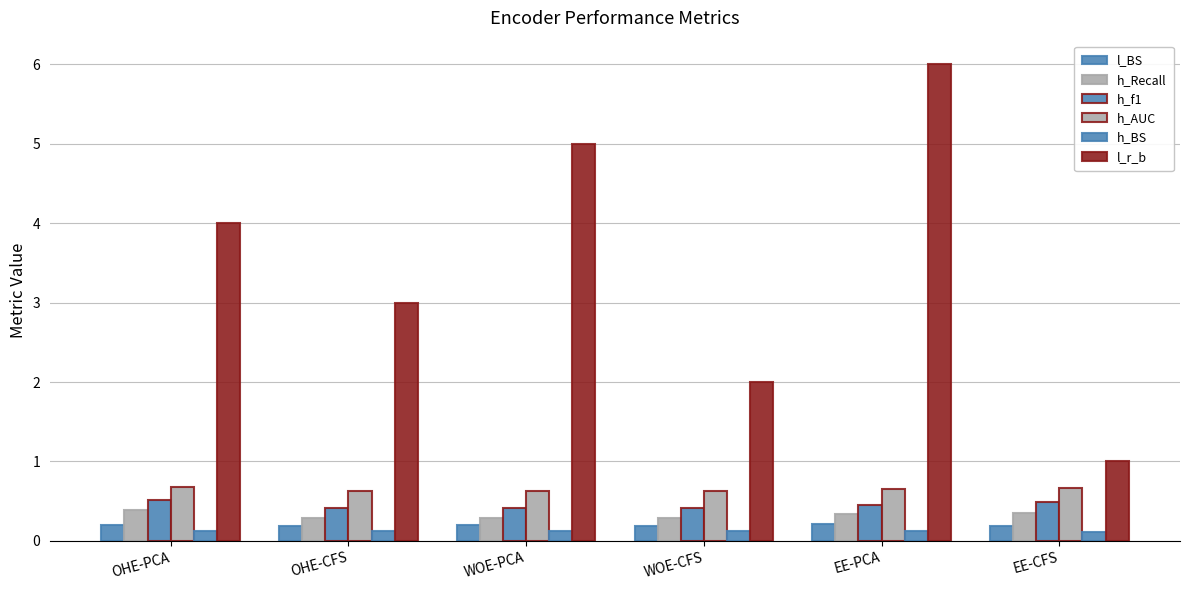

Reading right to left, list all the values displayed in this chart.

l_BS: 0.2	0.2	0.2	0.2	0.2	0.2
h_Recall: 0.4	0.3	0.3	0.3	0.3	0.4
h_f1: 0.5	0.5	0.4	0.4	0.4	0.5
h_AUC: 0.7	0.7	0.6	0.6	0.6	0.7
h_BS: 0.1	0.1	0.1	0.1	0.1	0.1
l_r_b: 1.0	6.0	2.0	5.0	3.0	4.0